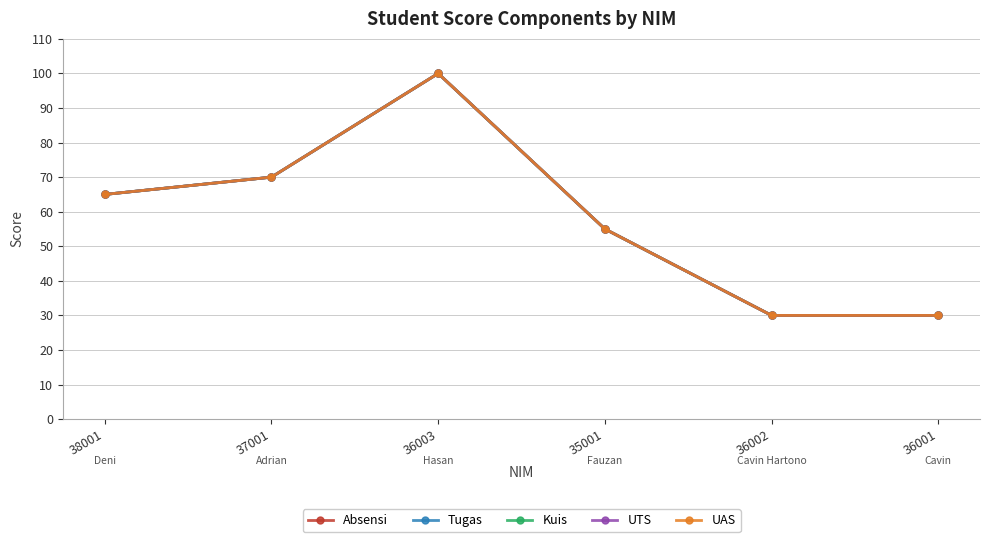

What is the sum of all Tugas values?

350